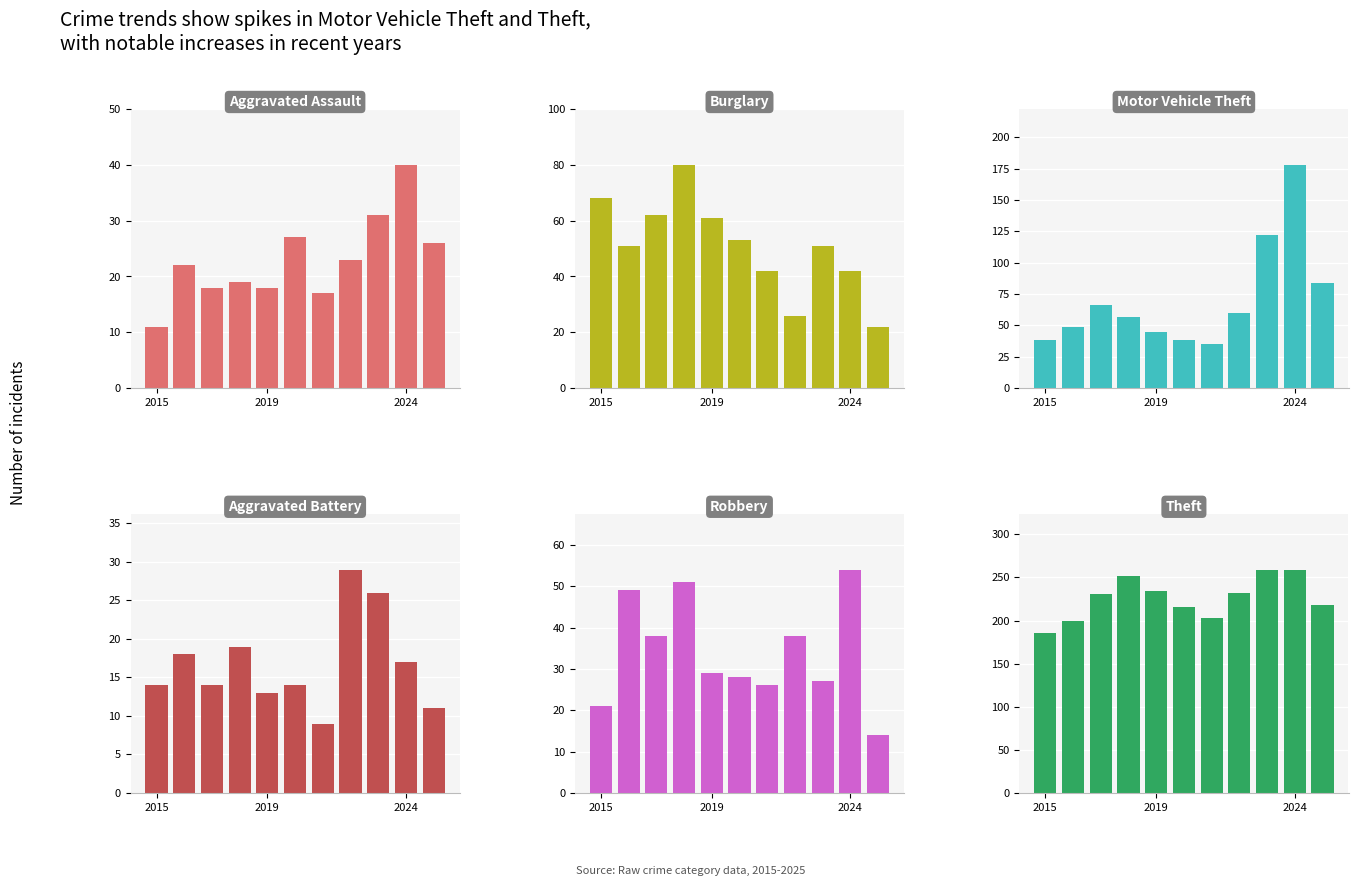

What is the lowest value of the Motor Vehicle Theft series?

35